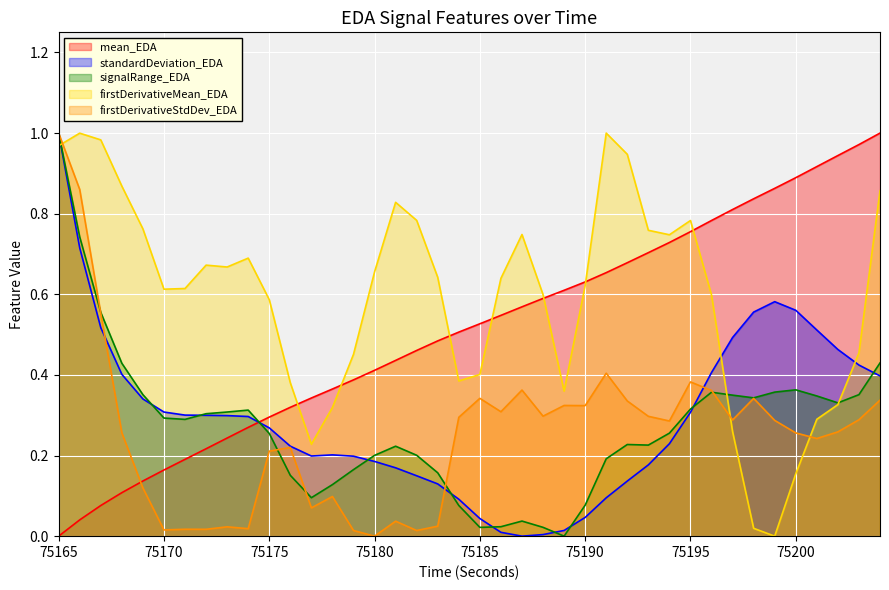

What is the difference between the maximum and second lowest values in the firstDerivativeMean_EDA series?

1.0